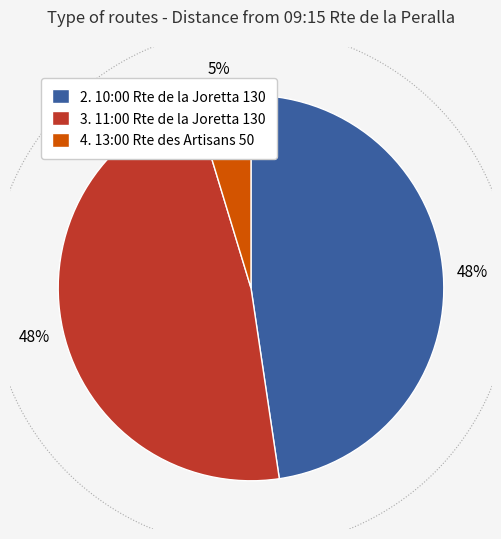

Is there a majority slice in this chart?

No